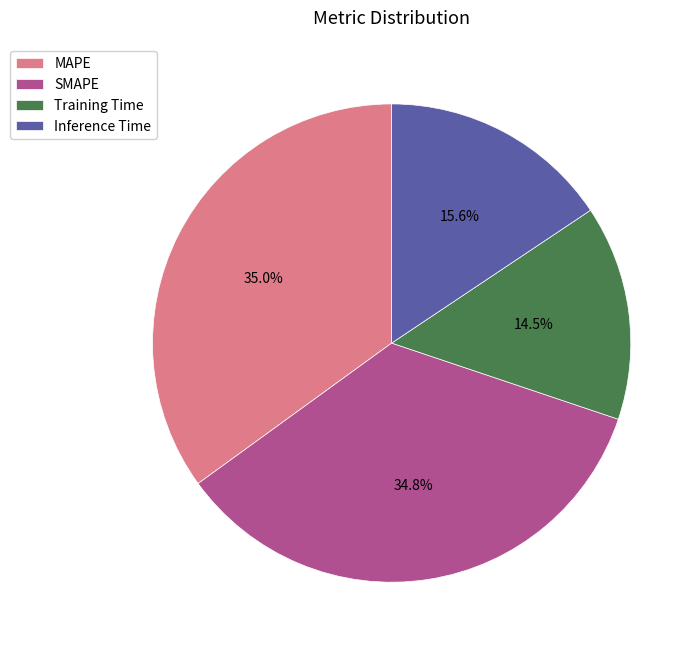

To the nearest percent, what percentage of the pie is MAPE?

35%